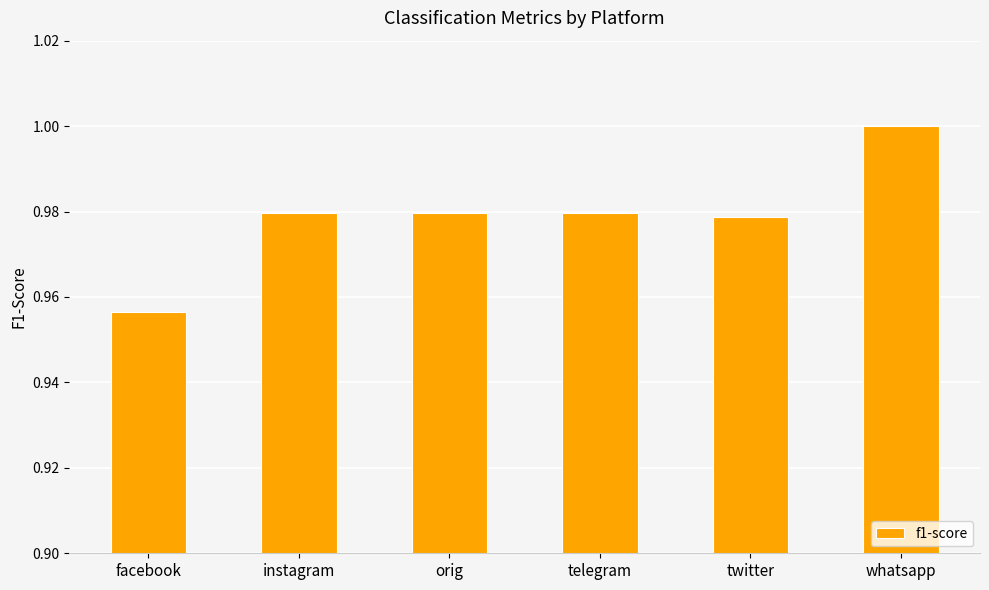

The value at telegram is 0.3. True or false?

False